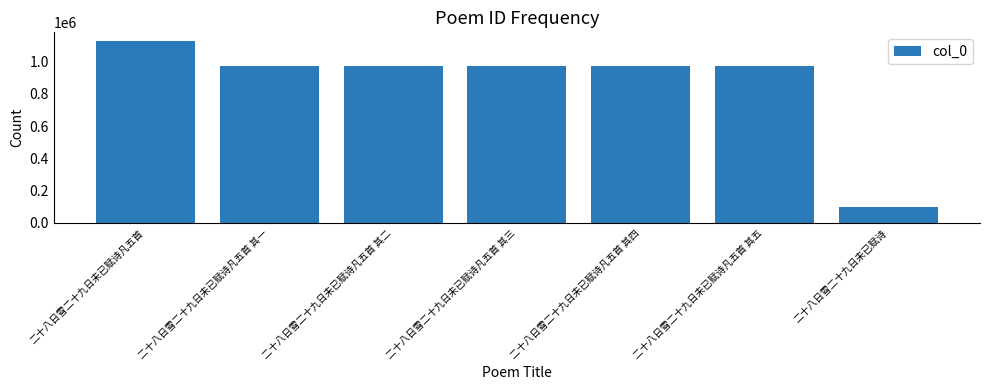

Are the bars horizontal?

No